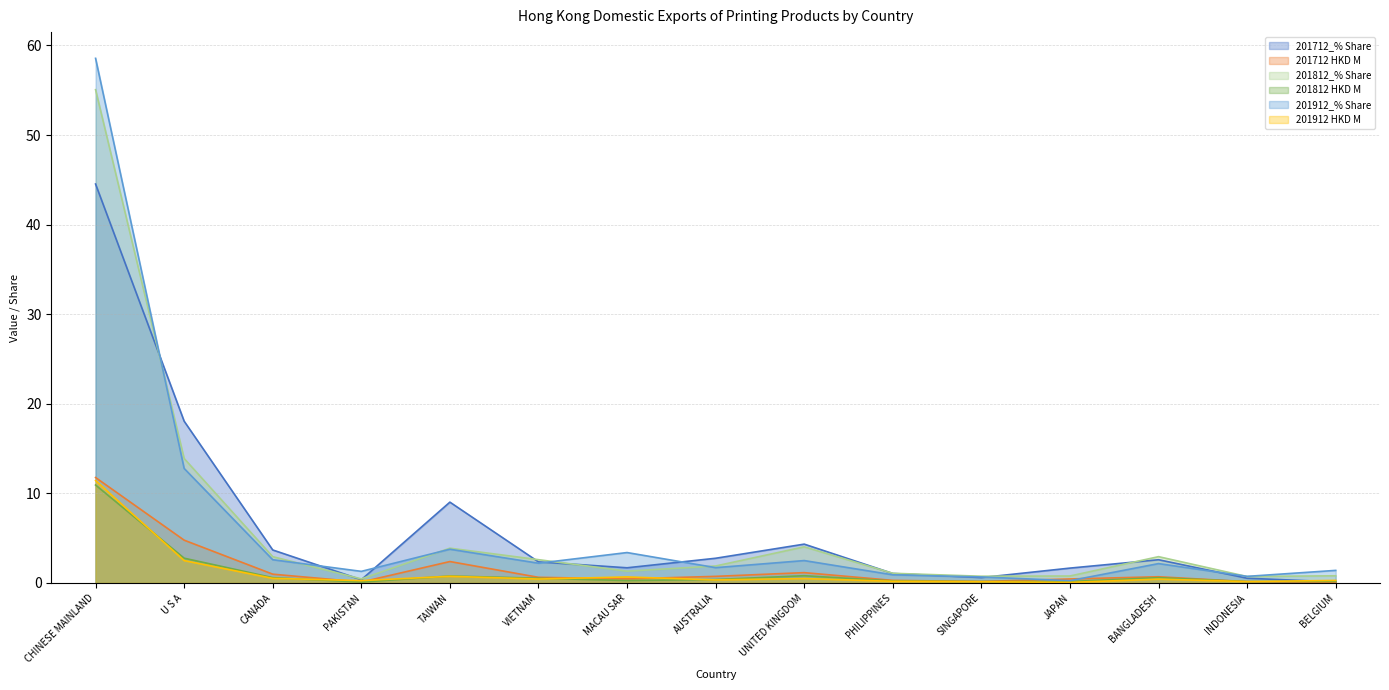

The value of 201712_% Share at CHINESE MAINLAND is 28.5. True or false?

False